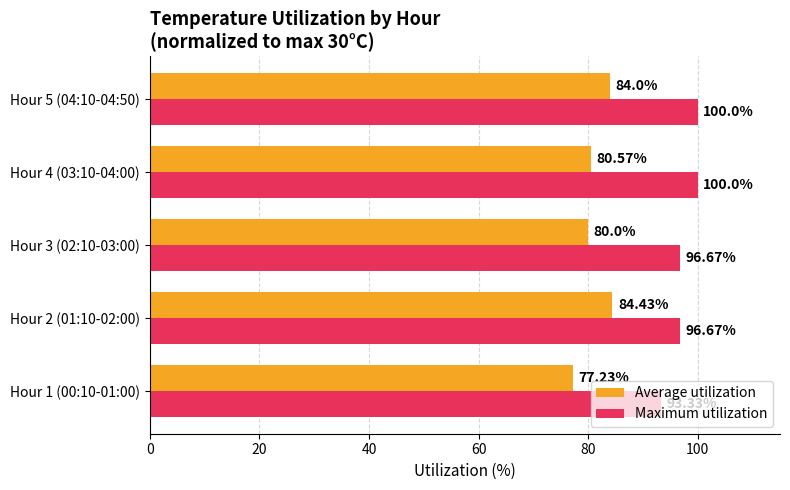

Which category has the highest value in the Average utilization series?

Hour 2 (01:10-02:00)